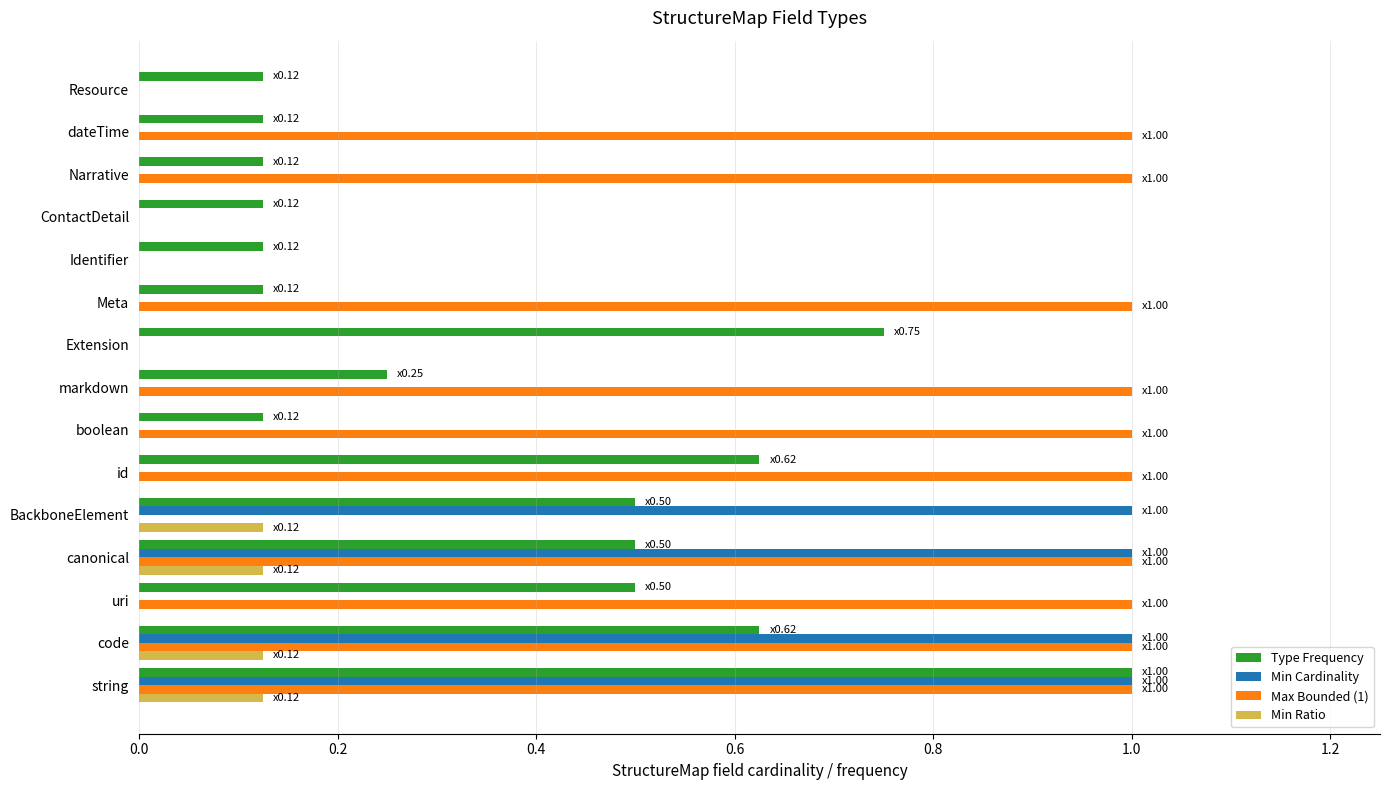

The value of Min Ratio at Narrative is 0.0. True or false?

True